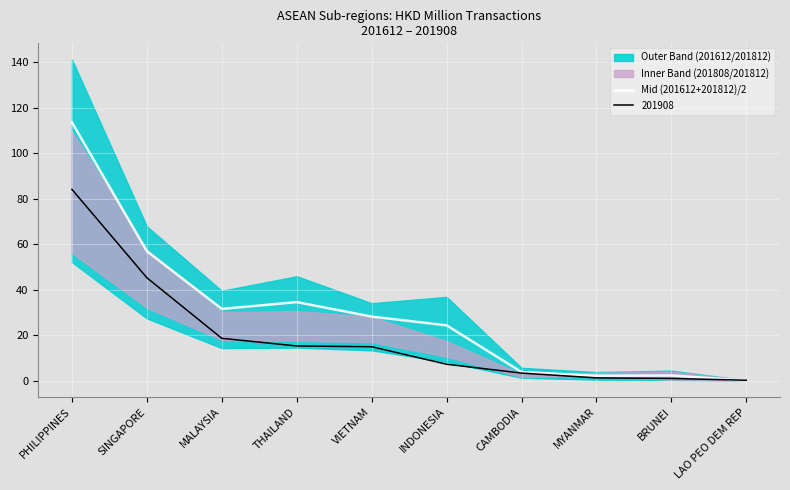

Is this an area chart (filled region under the line)?

No